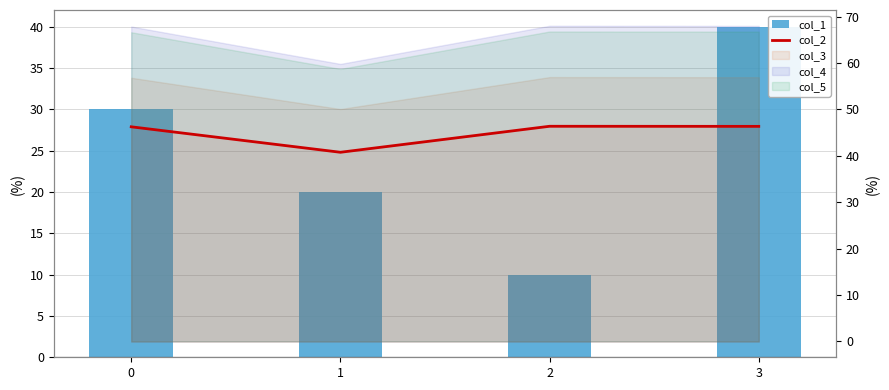

The value of col_2 at 3 is 46.4. True or false?

True